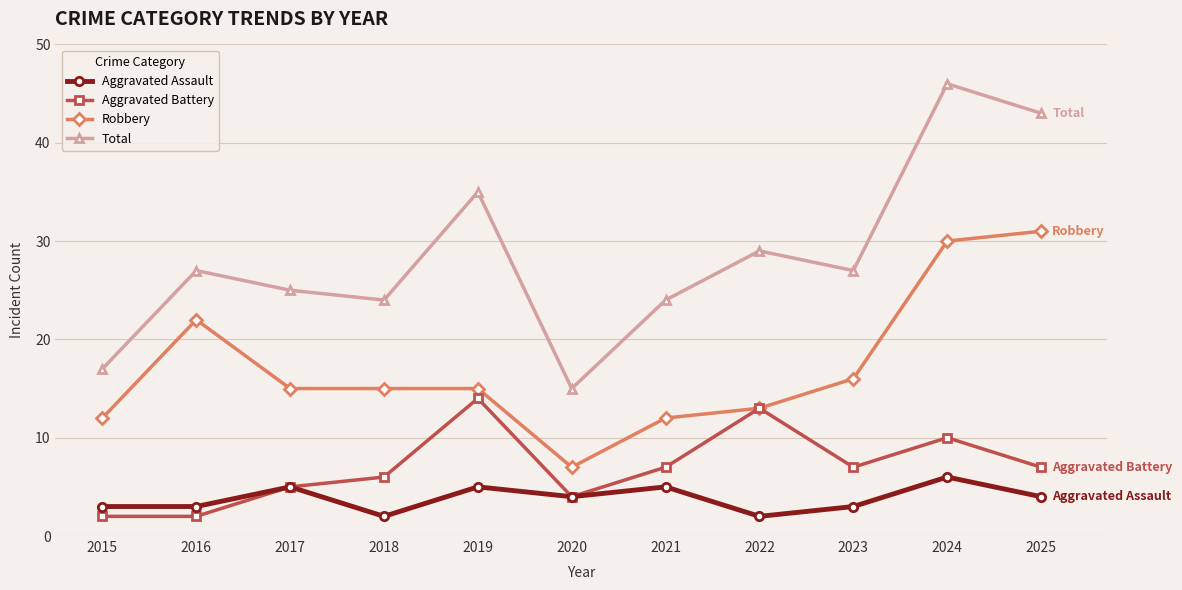

Reading right to left, what are all the values shown in this chart?

Aggravated Assault: 2025=4	2024=6	2023=3	2022=2	2021=5	2020=4	2019=5	2018=2	2017=5	2016=3	2015=3
Aggravated Battery: 2025=7	2024=10	2023=7	2022=13	2021=7	2020=4	2019=14	2018=6	2017=5	2016=2	2015=2
Robbery: 2025=31	2024=30	2023=16	2022=13	2021=12	2020=7	2019=15	2018=15	2017=15	2016=22	2015=12
Total: 2025=43	2024=46	2023=27	2022=29	2021=24	2020=15	2019=35	2018=24	2017=25	2016=27	2015=17